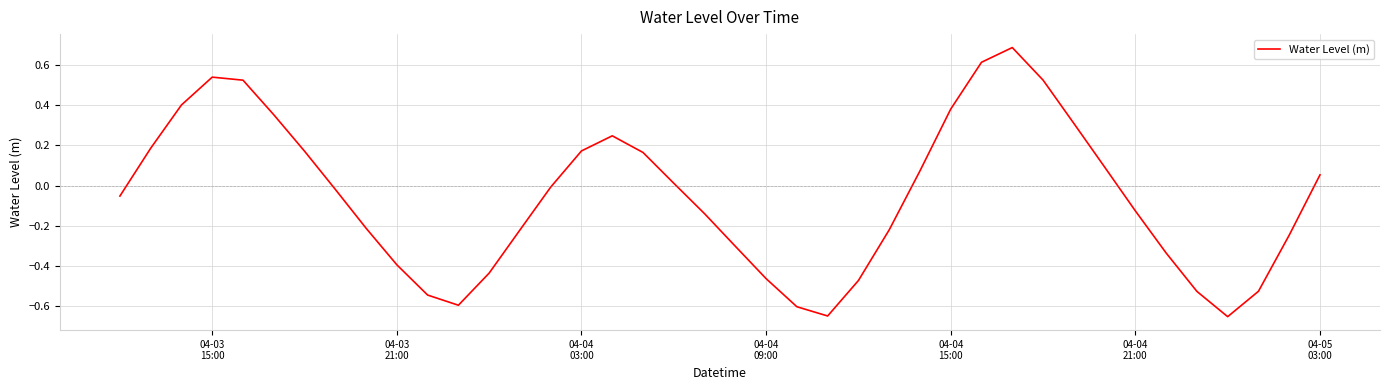

What is the difference between the maximum and minimum values?

1.3